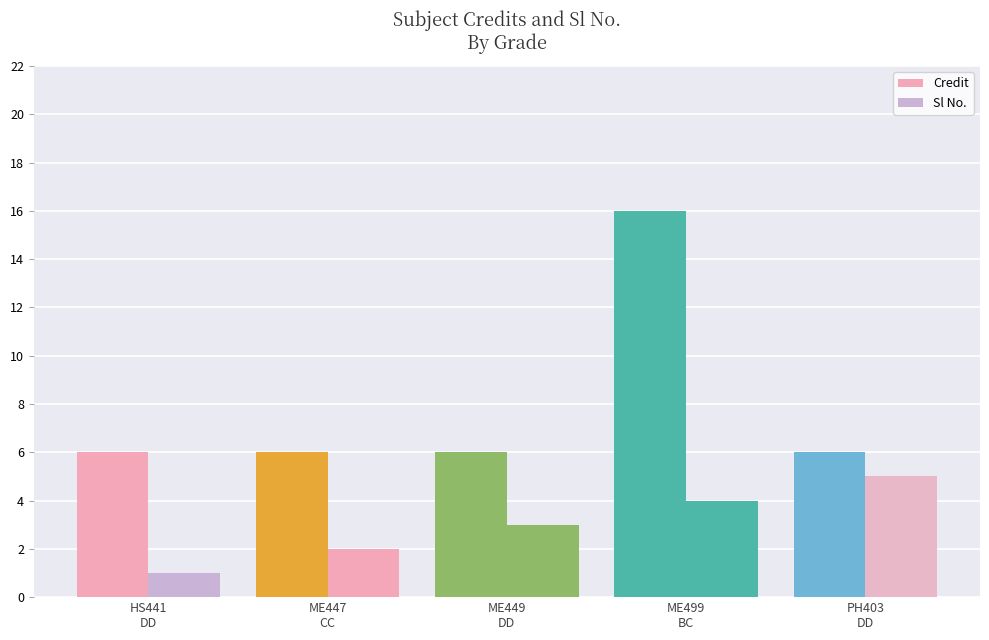

How many data points in Sl No. are less than 3?

2